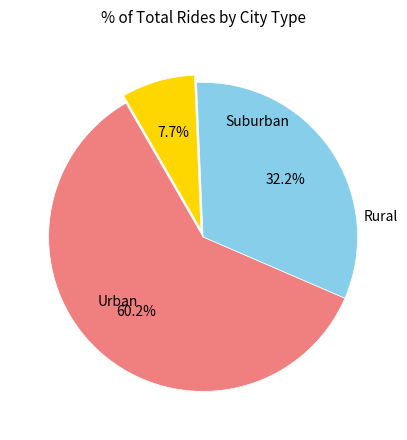

Is there any slice that represents more than half of the pie?

Yes